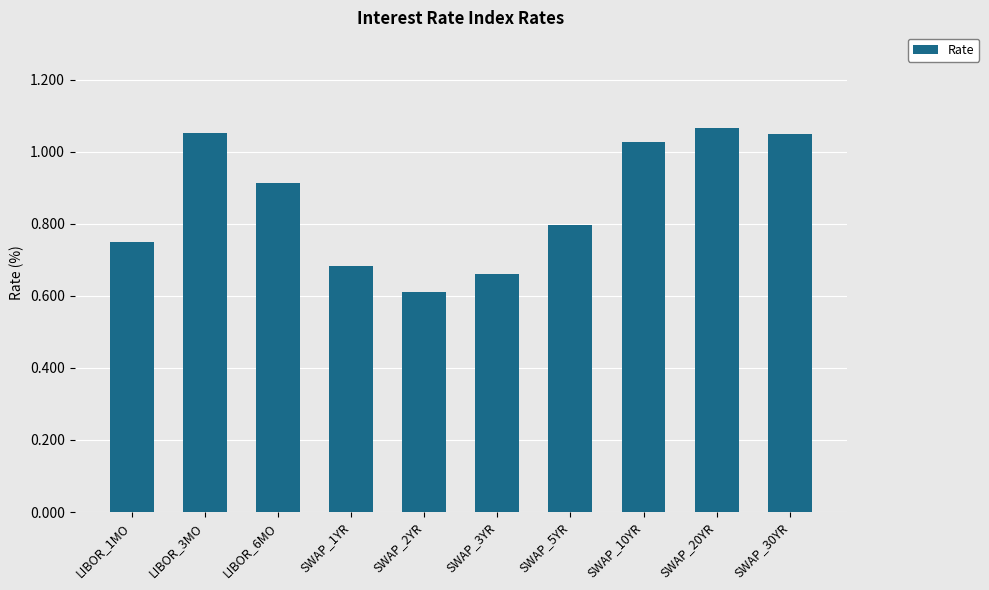

Which has a higher value, SWAP_1YR or SWAP_5YR?

SWAP_5YR